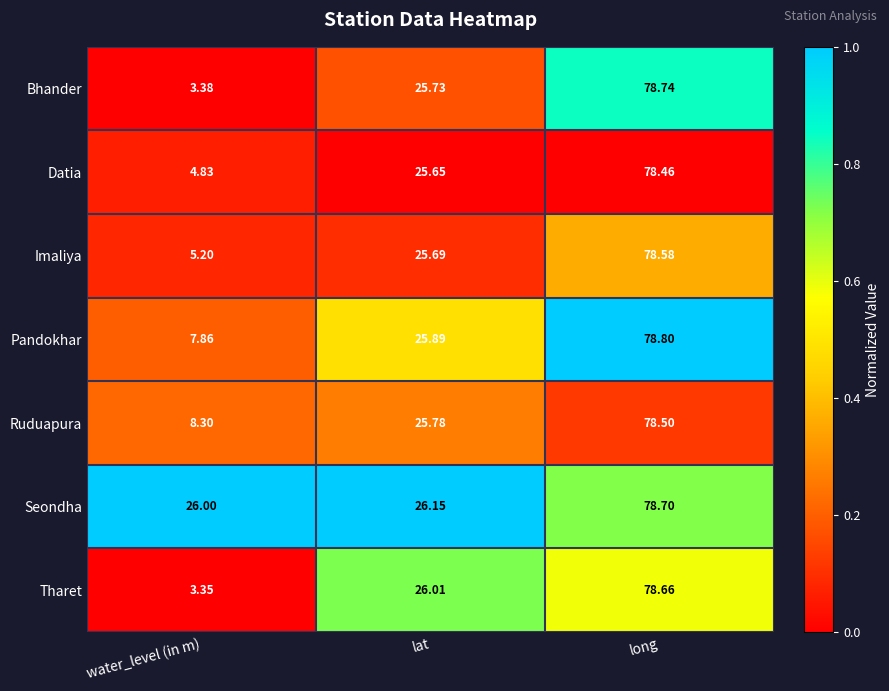

Between water_level (in m) and lat, which series saw the biggest shift?

Tharet